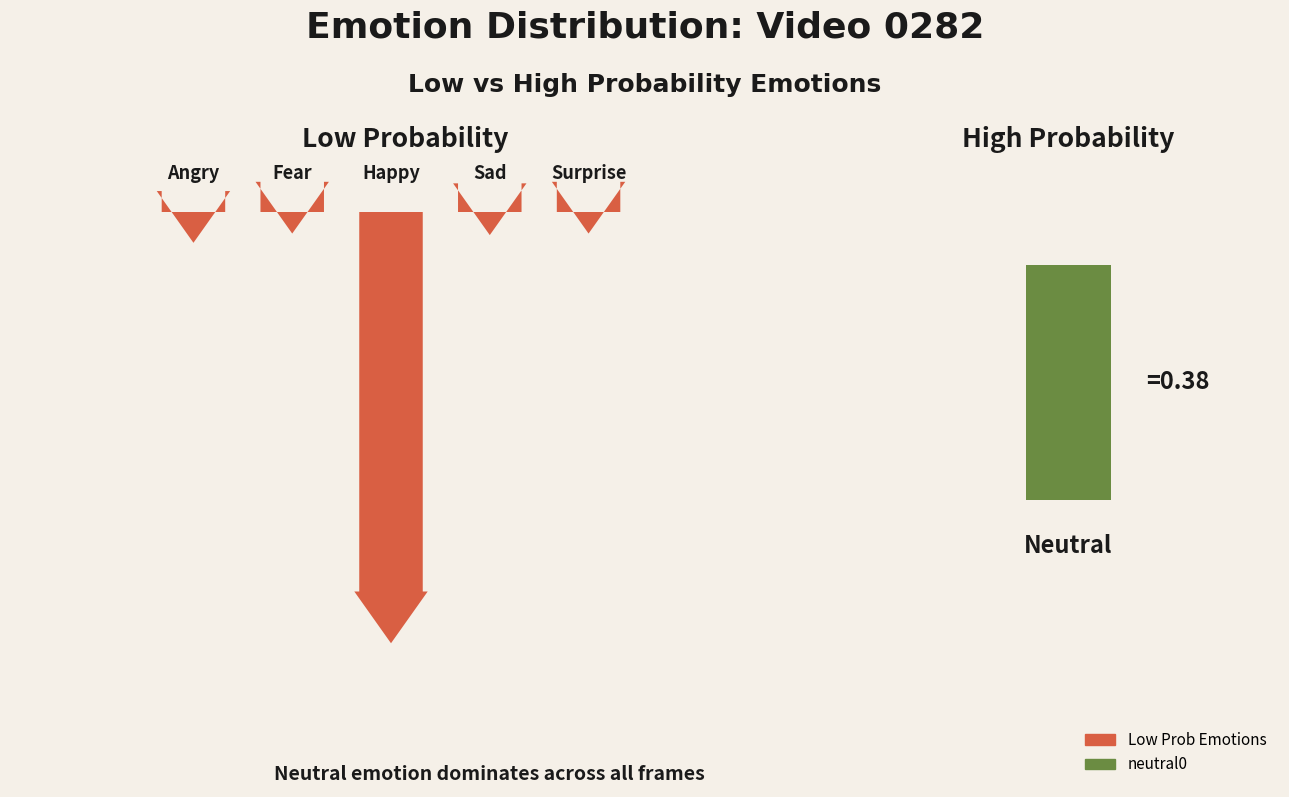

What is the total value across all series at neutral0?

1.0